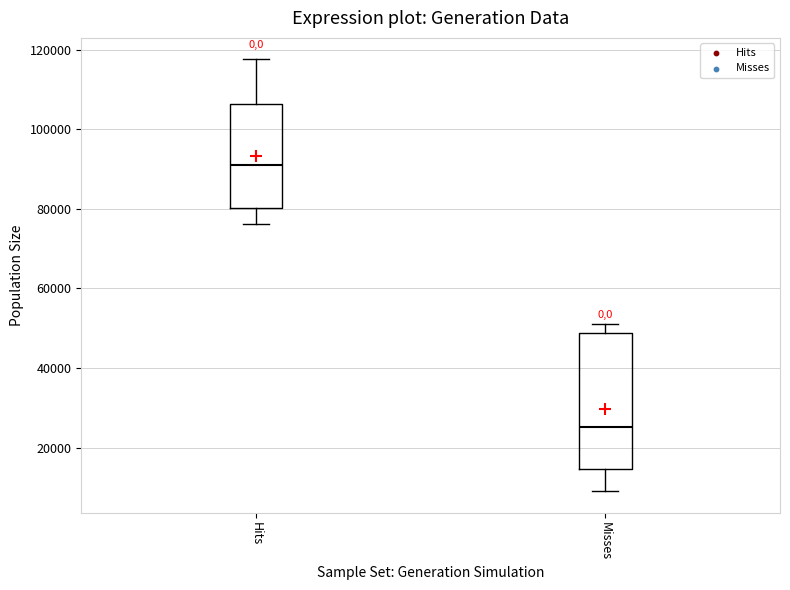

Reading left to right, read every box against the y-axis: the position of its median line, the range the box covers, and the ends of its whiskers. The values are not printed on the chart, so give them approximately, as read against the axis.

Hits: median 90000, box 80000 to 106000, whiskers 76000 to 118000
Misses: median 26000, box 14000 to 48000, whiskers 10000 to 52000